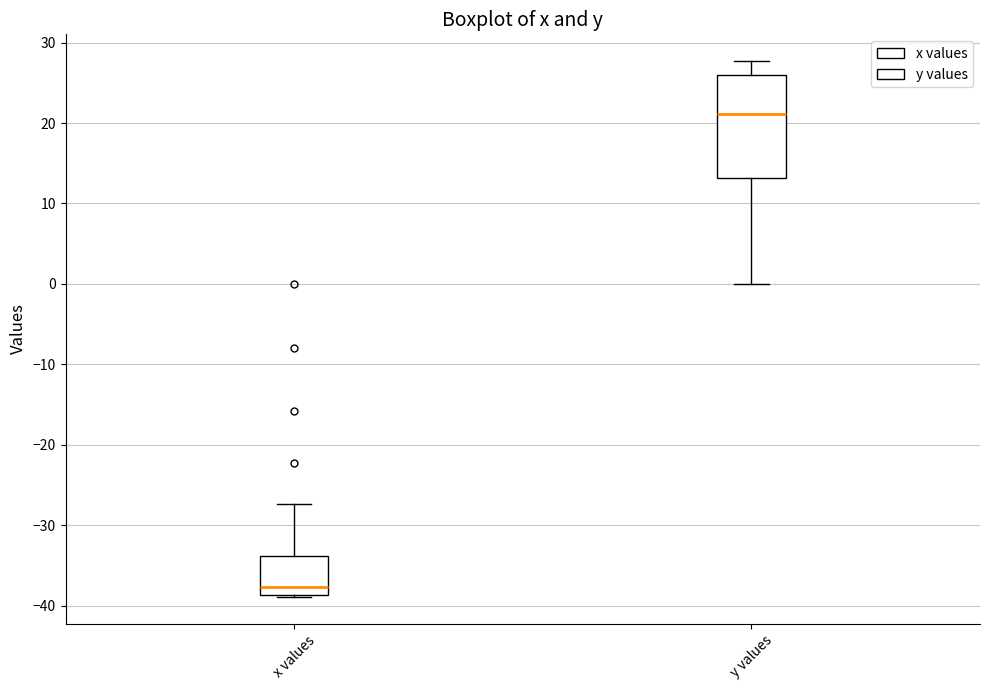

Reading left to right, transcribe this box plot: for each box, give where its median line is, the range the box spans, and where its two whiskers end, as read against the y-axis. The values are not printed on the chart, so give them approximately, as read against the axis.

x values: median -38, box -39 to -34, whiskers -39 to -27
y values: median 21, box 13 to 26, whiskers 0 to 28